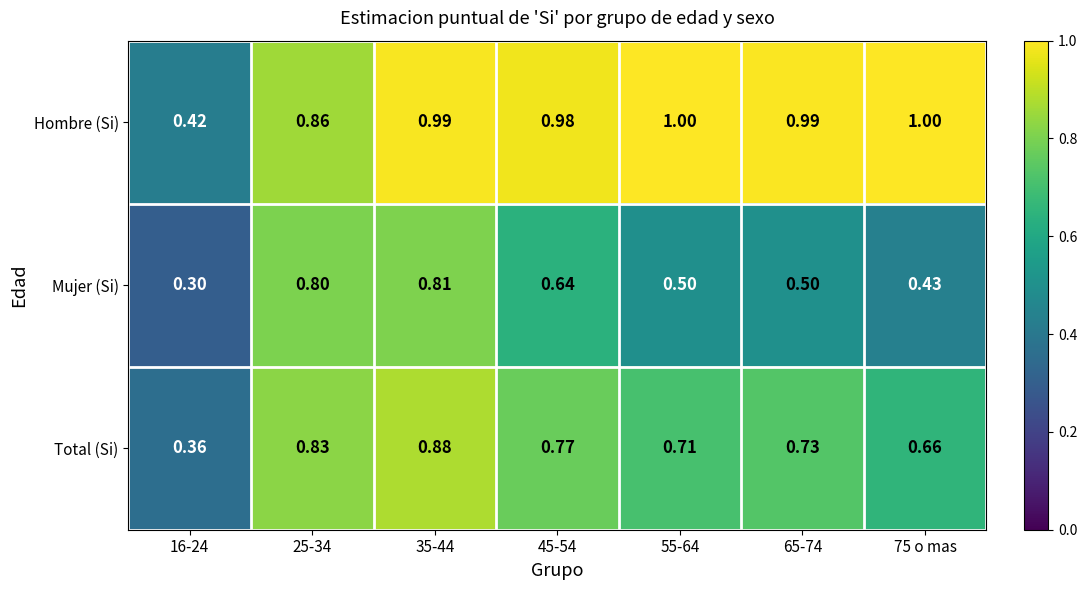

Is the value of Hombre (Si) at 45-54 greater than the value of Mujer (Si) at 65-74?

Yes